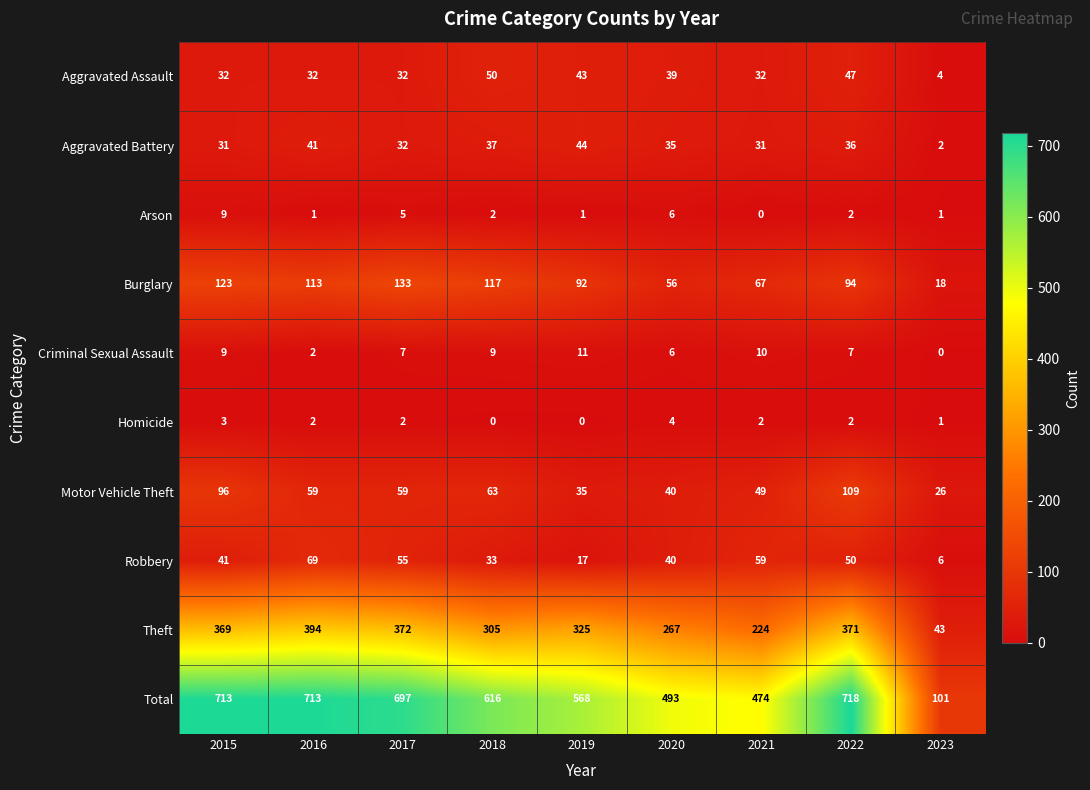

At which label does Burglary reach its minimum?

2023